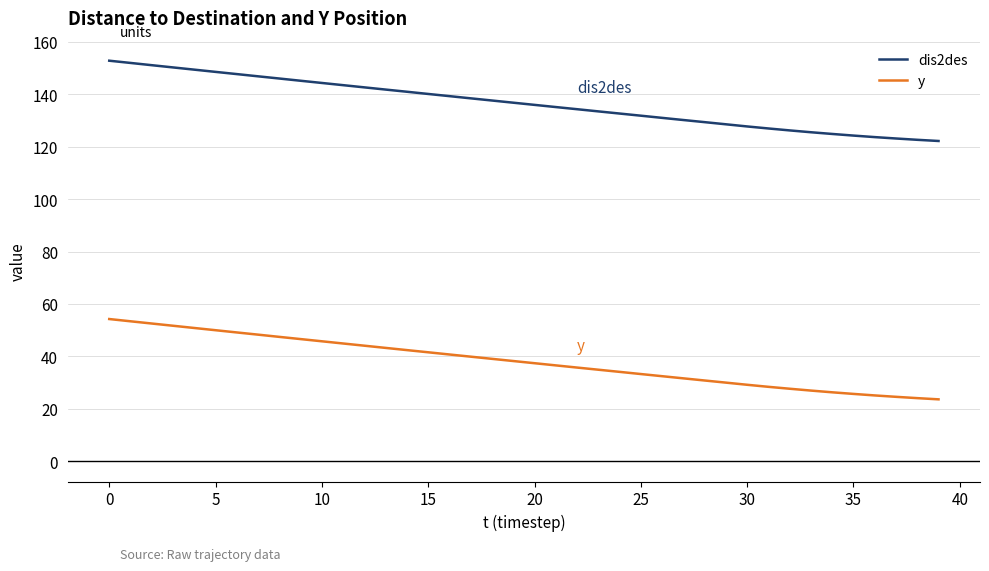

What is the difference between the maximum and minimum values in the y series?

30.6